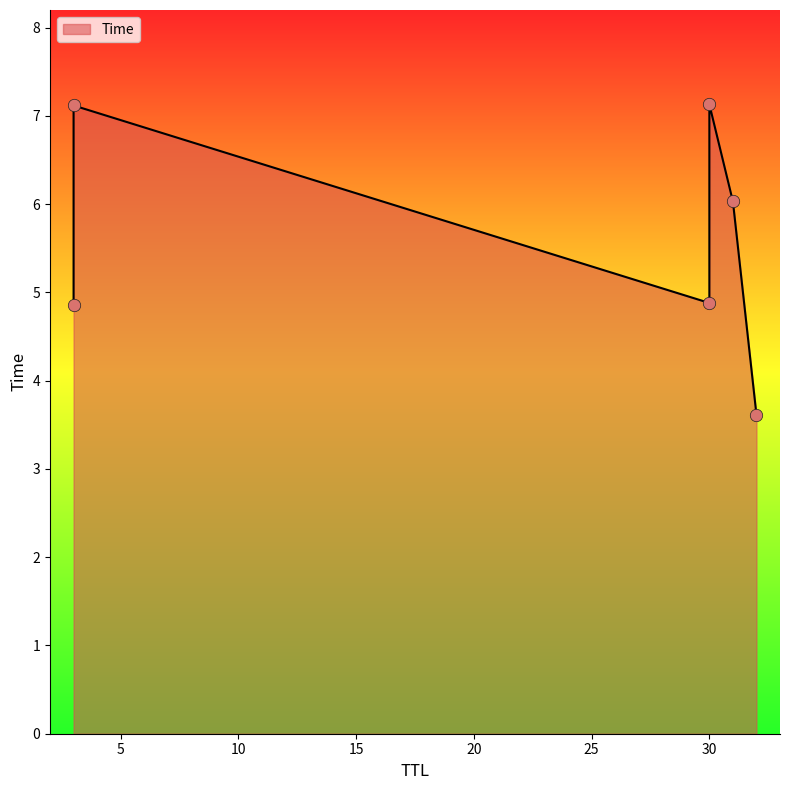

What is the change in value from 32 to 3?

+1.2